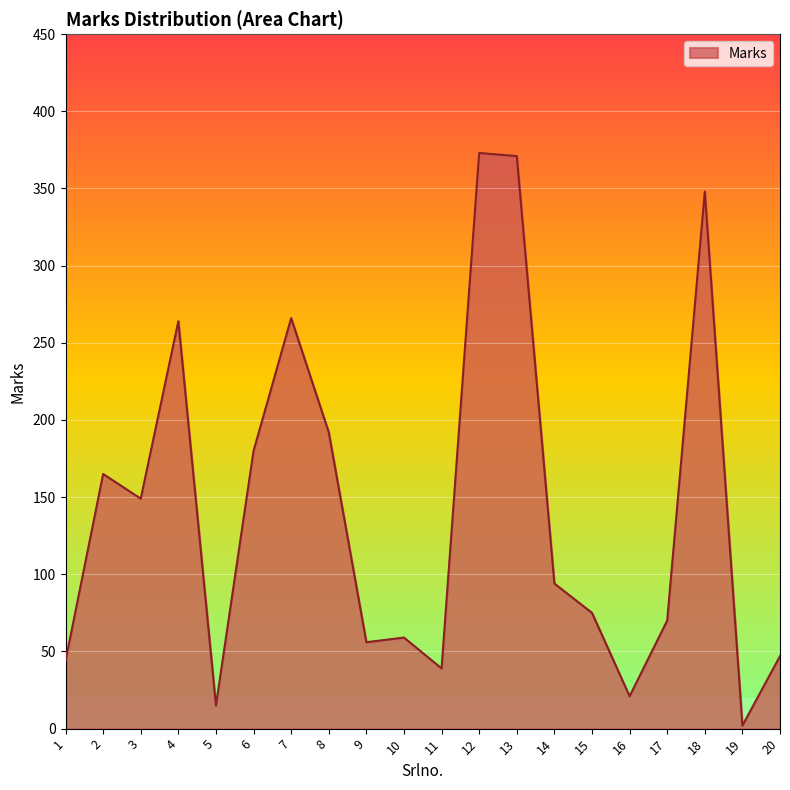

Where is the first local minimum?

3